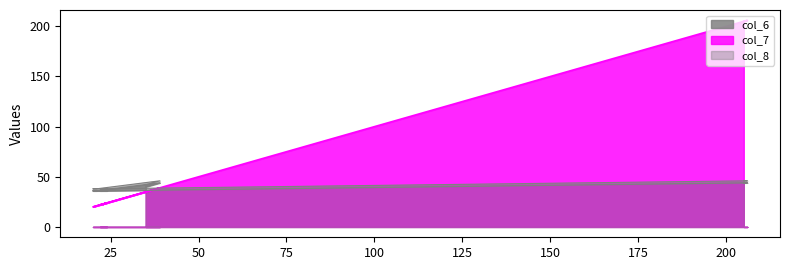

Reading right to left, list all the values displayed in this chart.

col_7: 35=35	39=39	21=21	20=20	24=24	22=22	206=206	205=205
col_6: 35=40	39=44	21=36	20=36	24=36	22=36	206=44	205=44
col_8: 35=42	39=46	21=38	20=38	24=38	22=38	206=46	205=46